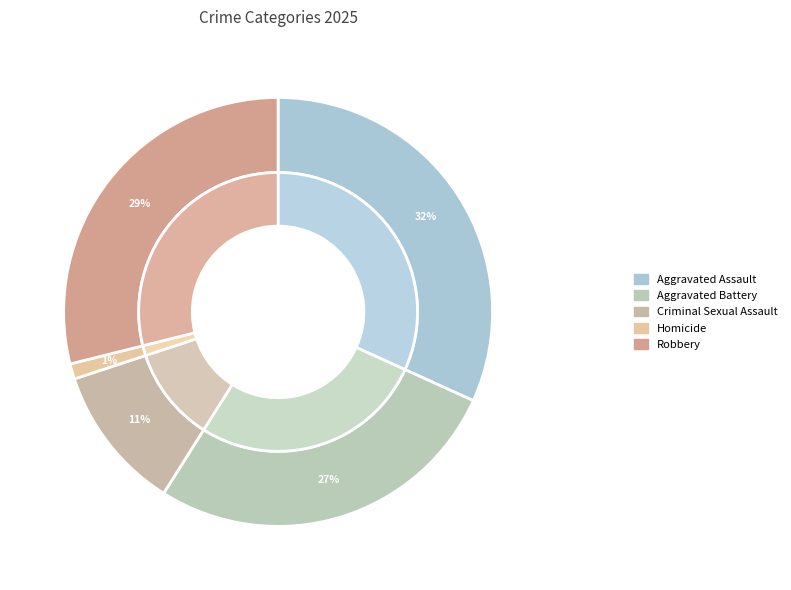

Is Criminal Sexual Assault the majority of the pie?

No